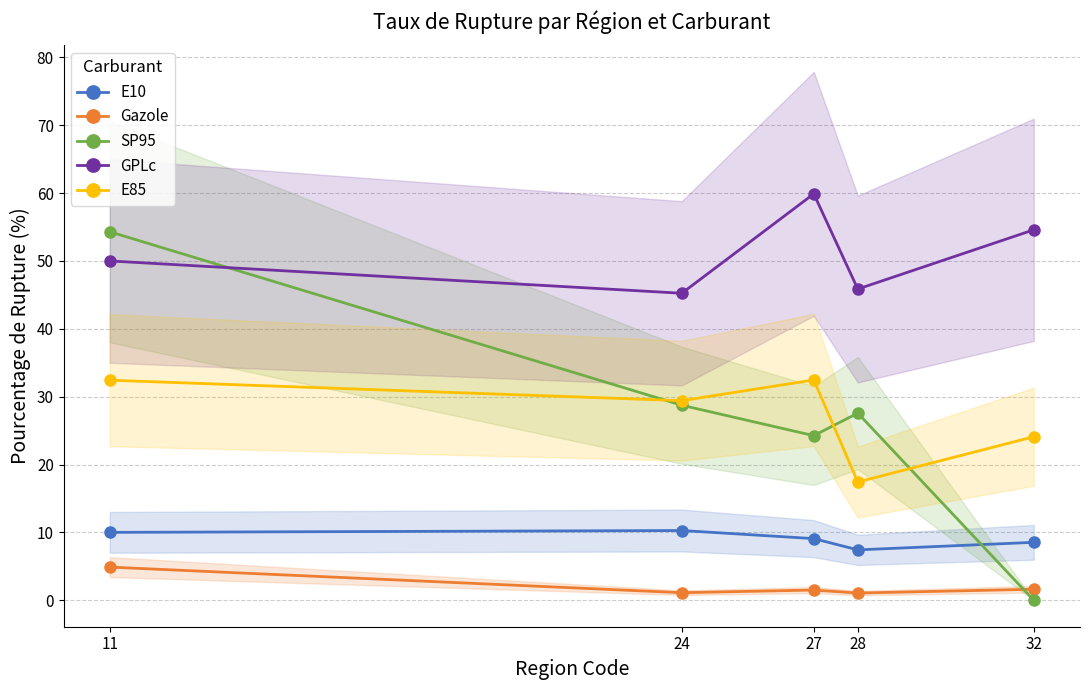

True or false: Gazole has more than 0 points higher than both neighbors.

True